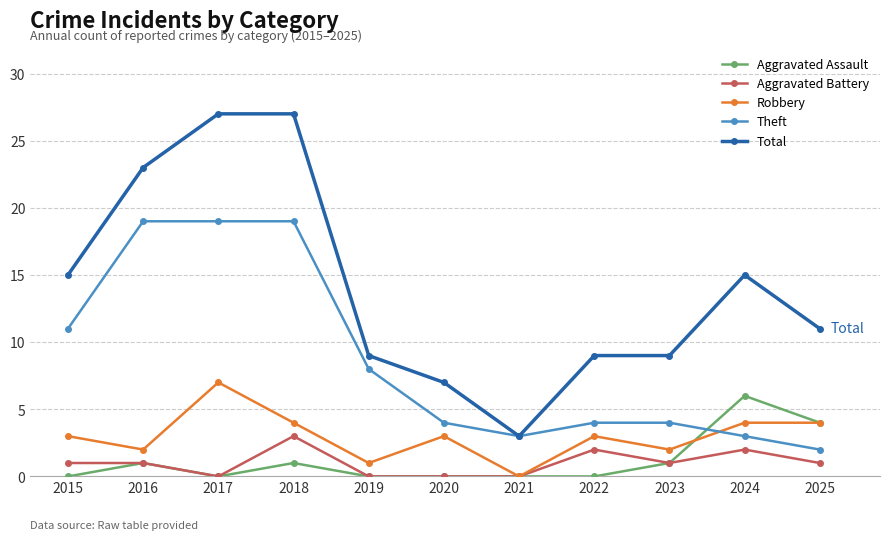

What is the average value of the Theft series?

9